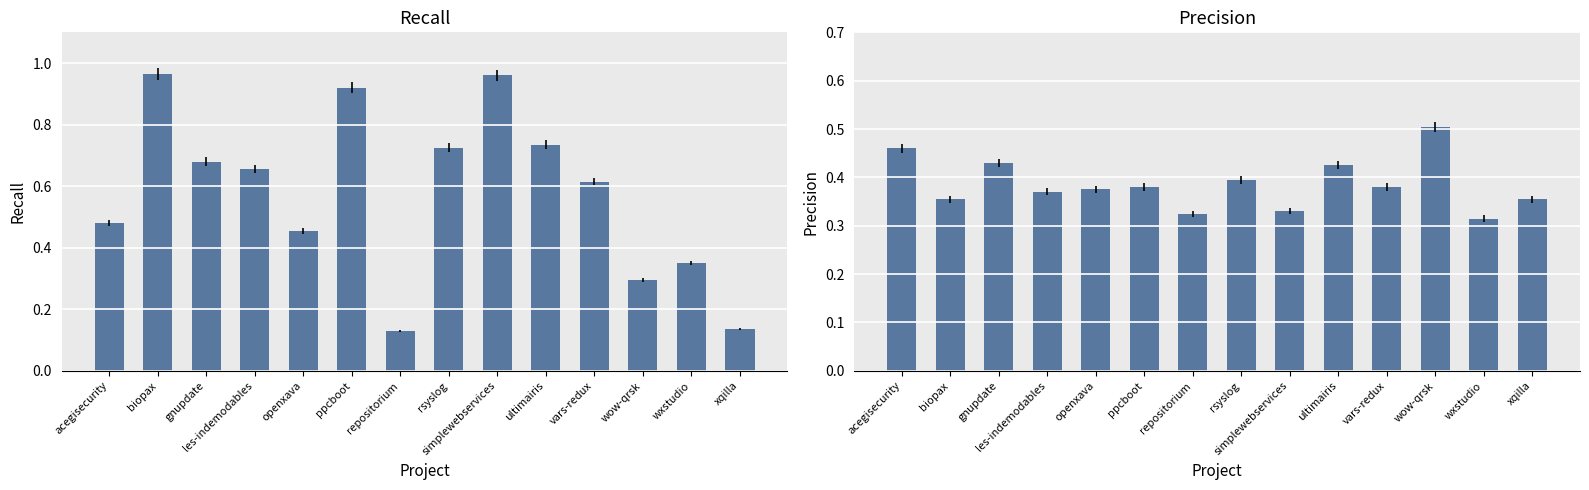

What is the label of the 11th bar from the left?

vars-redux